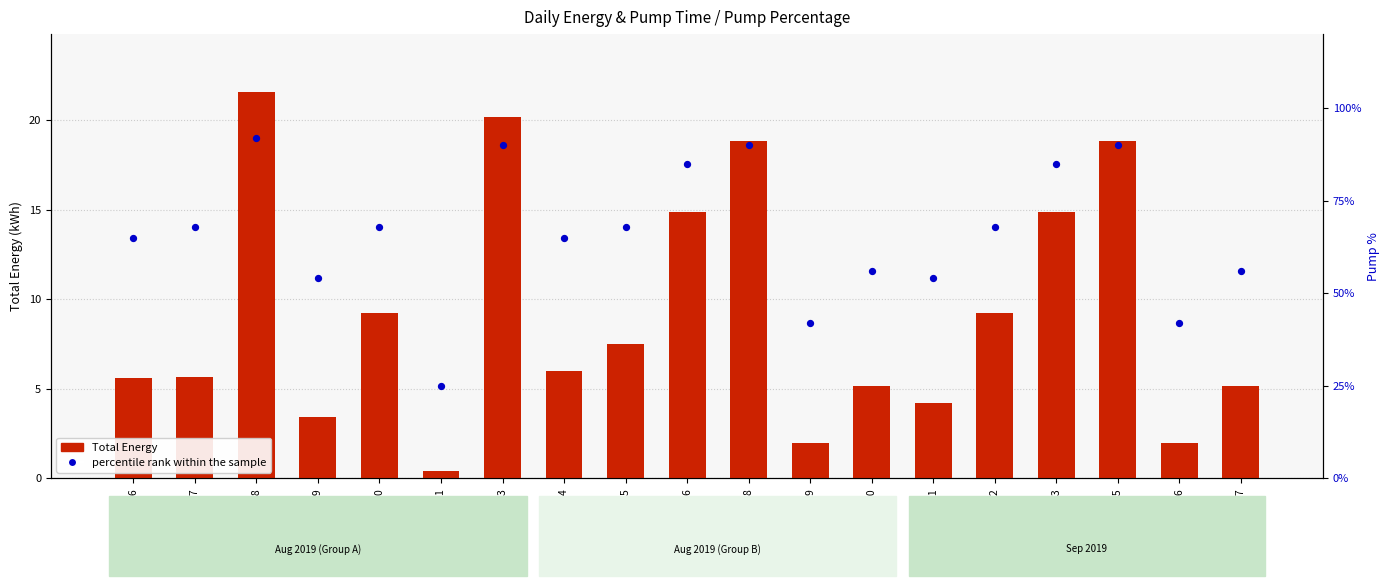

What is the total value across all series at 2019-08-19?

57.4